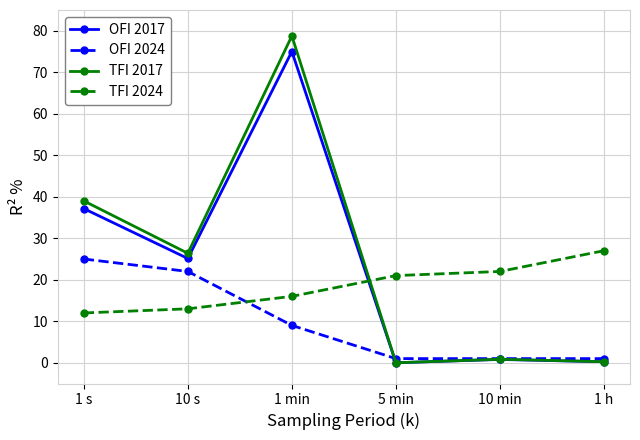

At which label is TFI 2024 closest to 19?

5 min